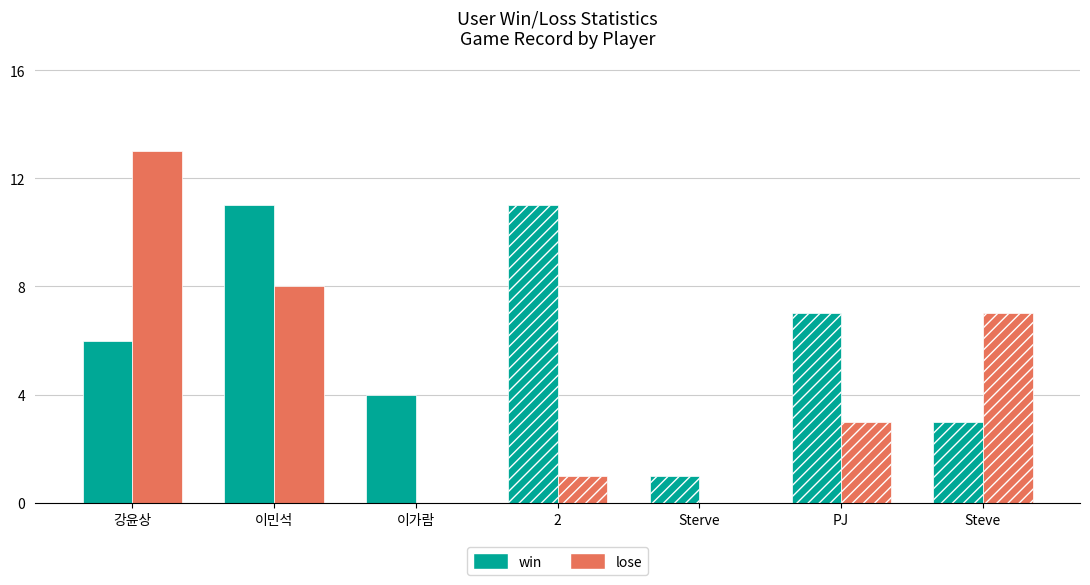

What is the sum of the lose values at 2 and Sterve?

1